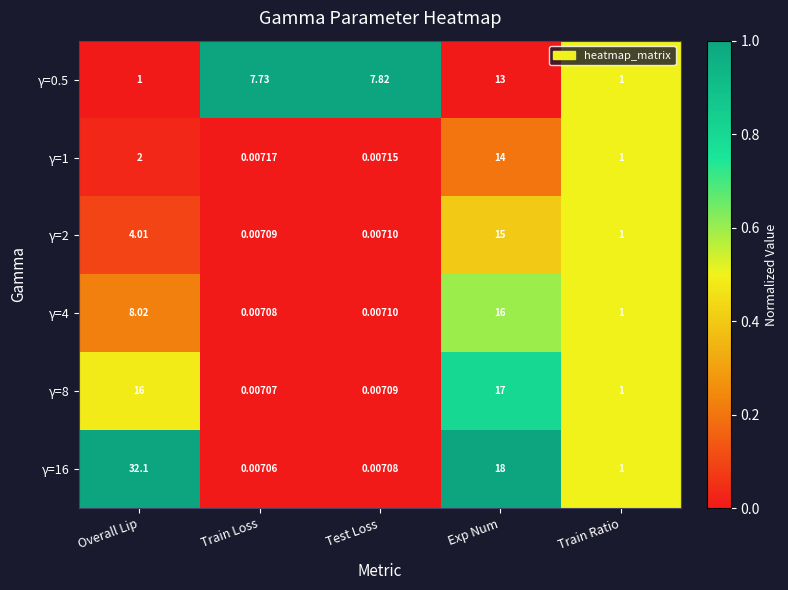

At which category is the sum across all series the highest?

Exp Num